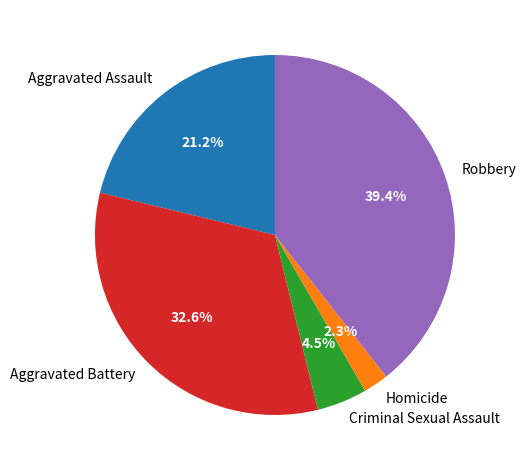

The Homicide slice represents 9% of the pie. True or false?

False